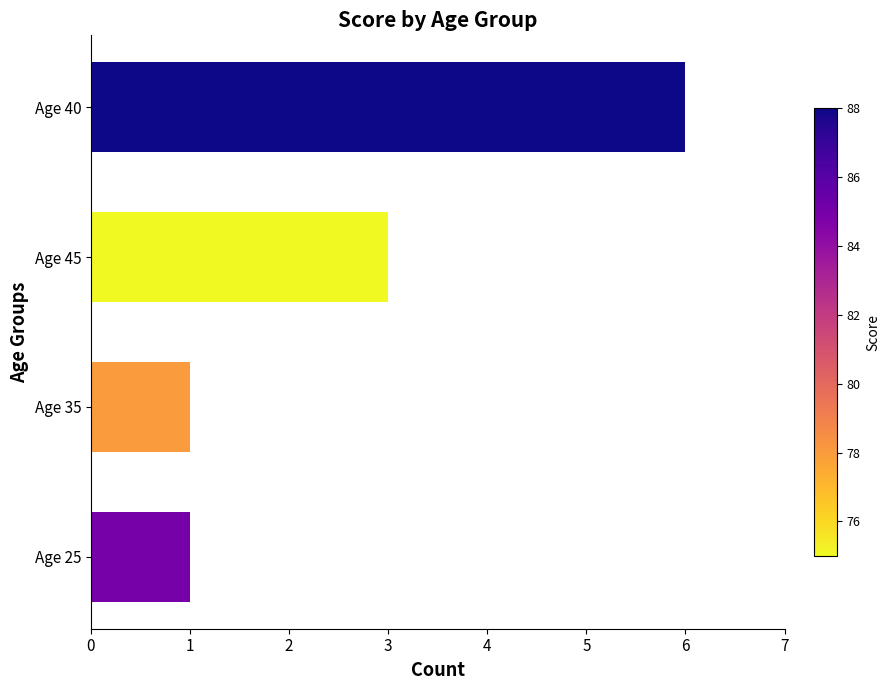

Which has a higher value, Age 40 or Age 25?

Age 40